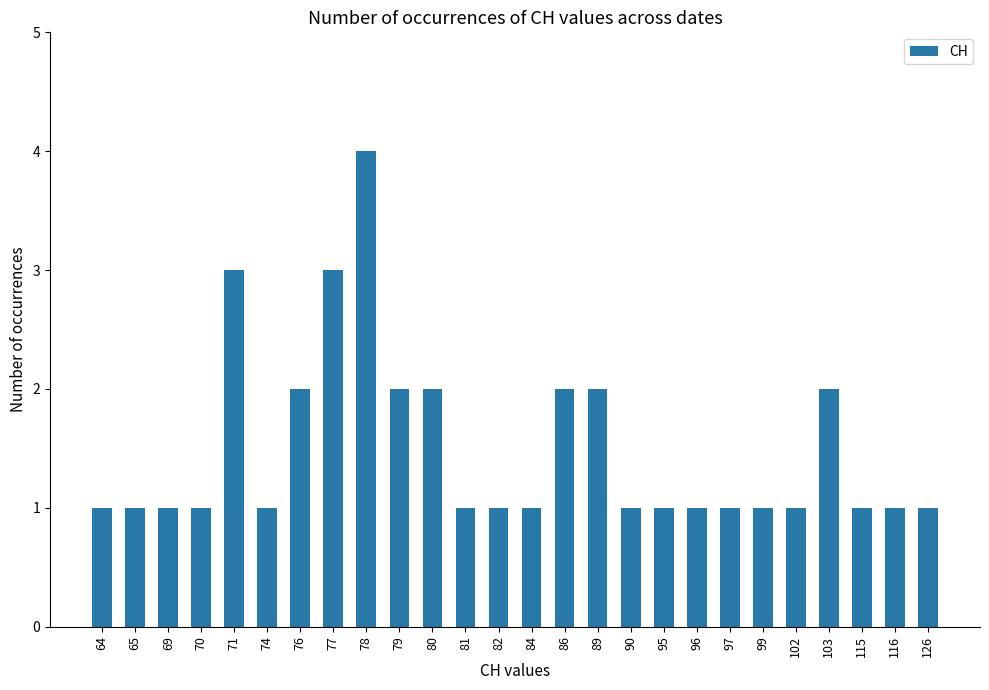

Count the values in the range 1 to 2.

23